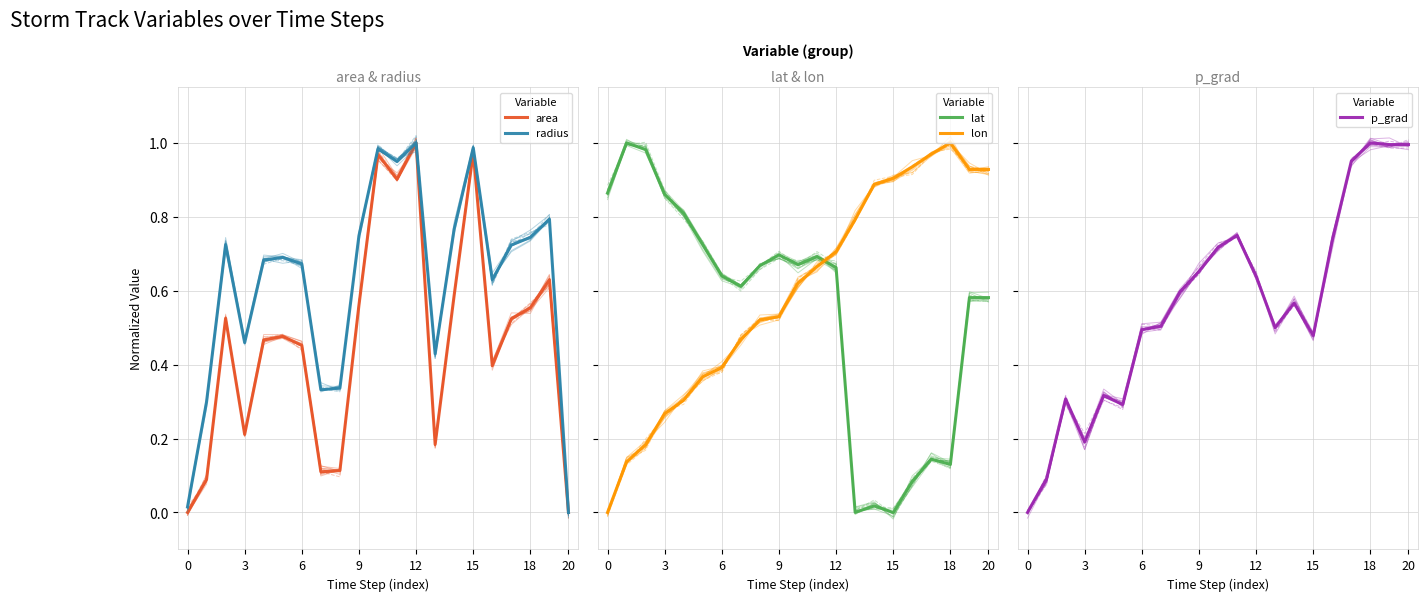

In p_grad, how many points are lower than both neighbors (excluding endpoints)?

4